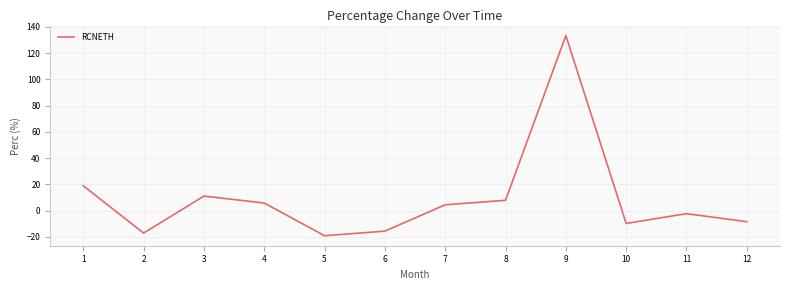

Where is the data nearest to the value 57?

1